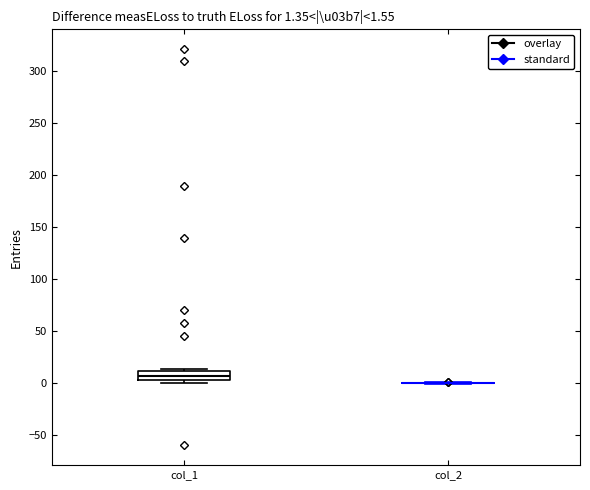

Which box is the tallest, from its lower edge to its upper edge?

col_1